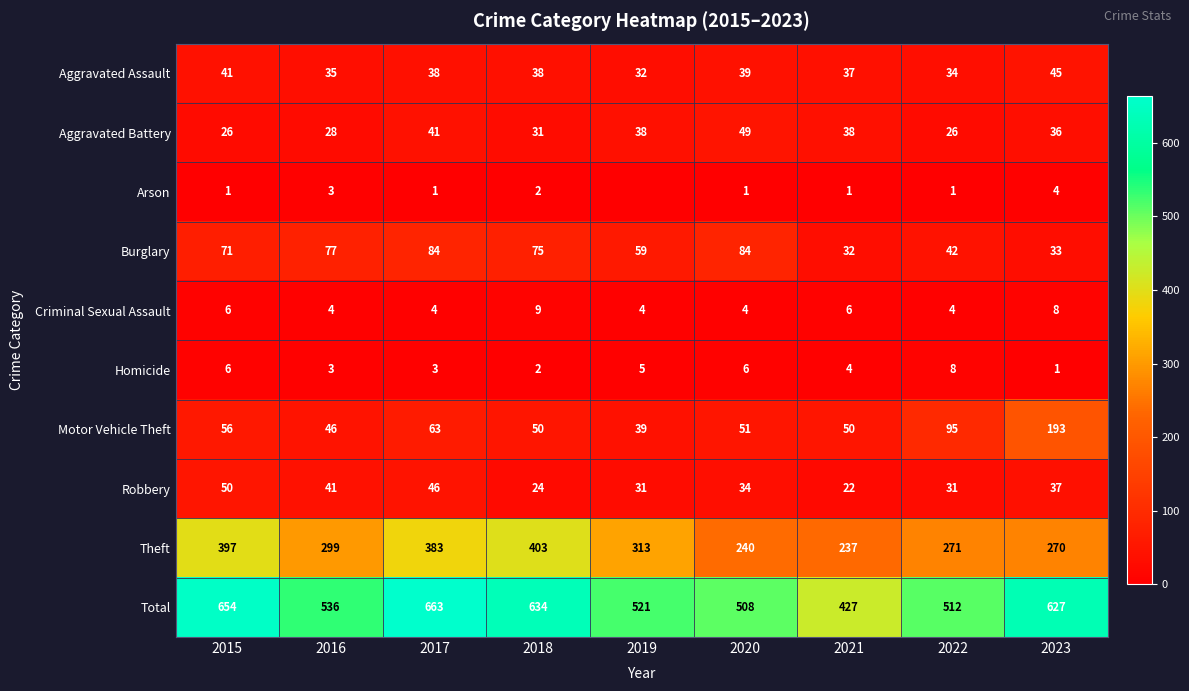

Where does the Homicide series first go above 4?

2015